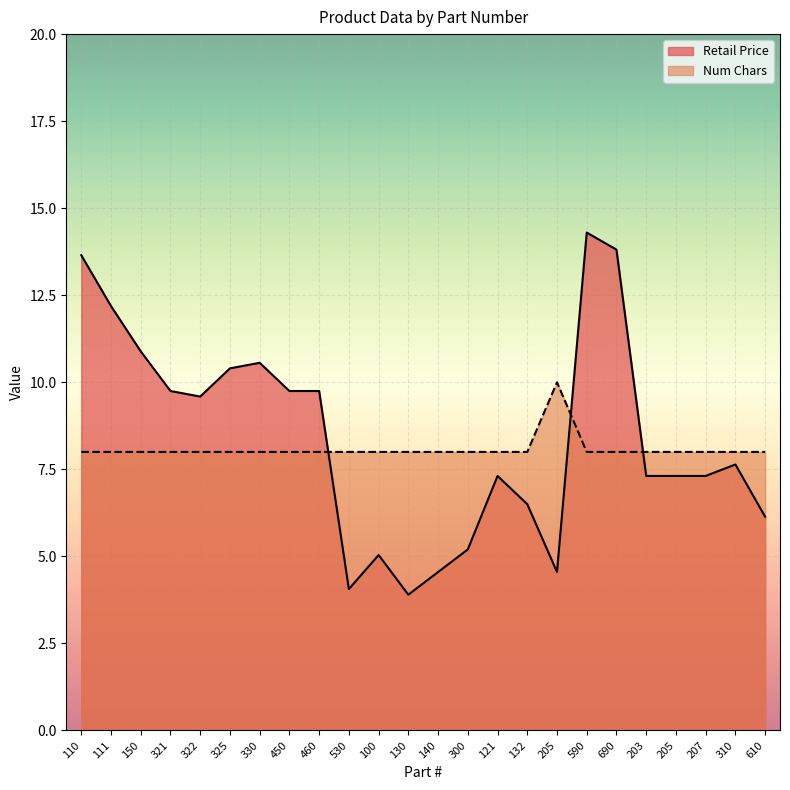

What is the sum of the Num Chars values at 111 and 690?

16.0